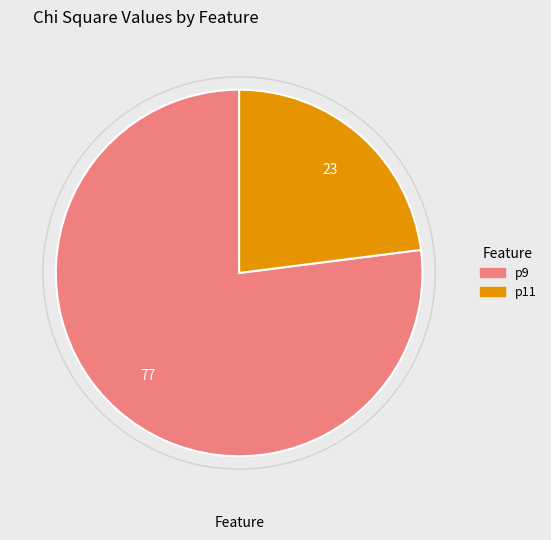

Which slice is the largest?

p9